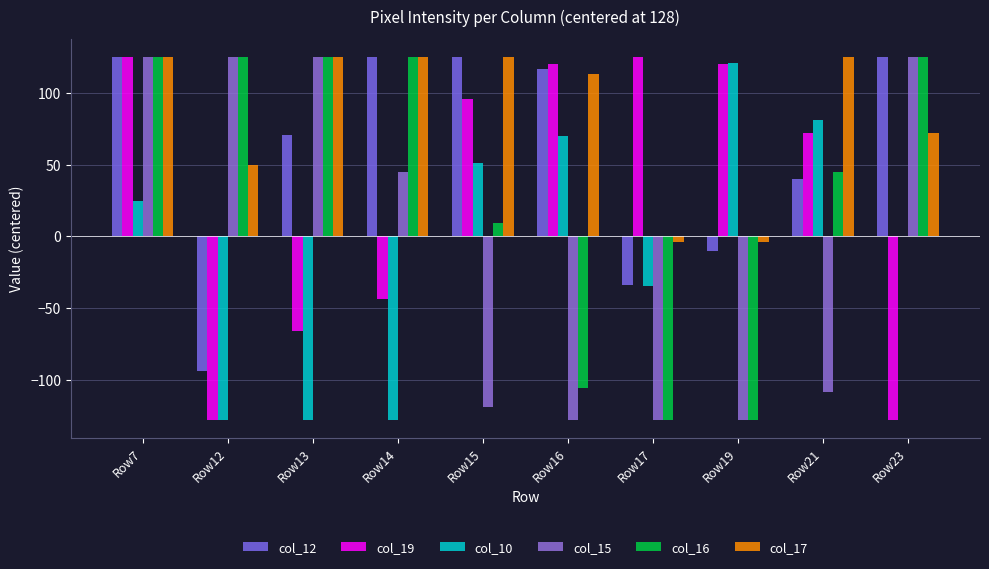

Count the number of categories in the chart.

10